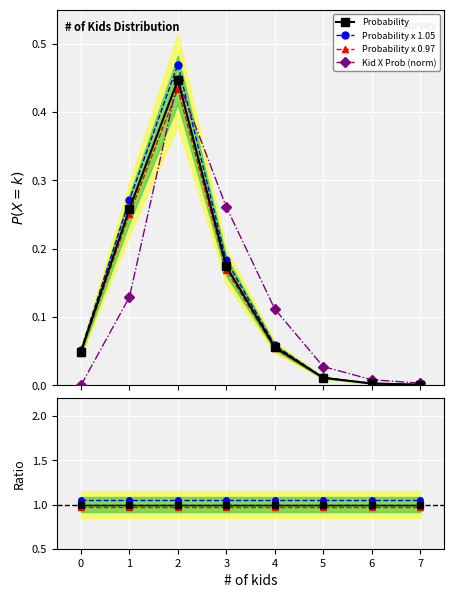

What is the difference between the highest and lowest values at 4?

0.9